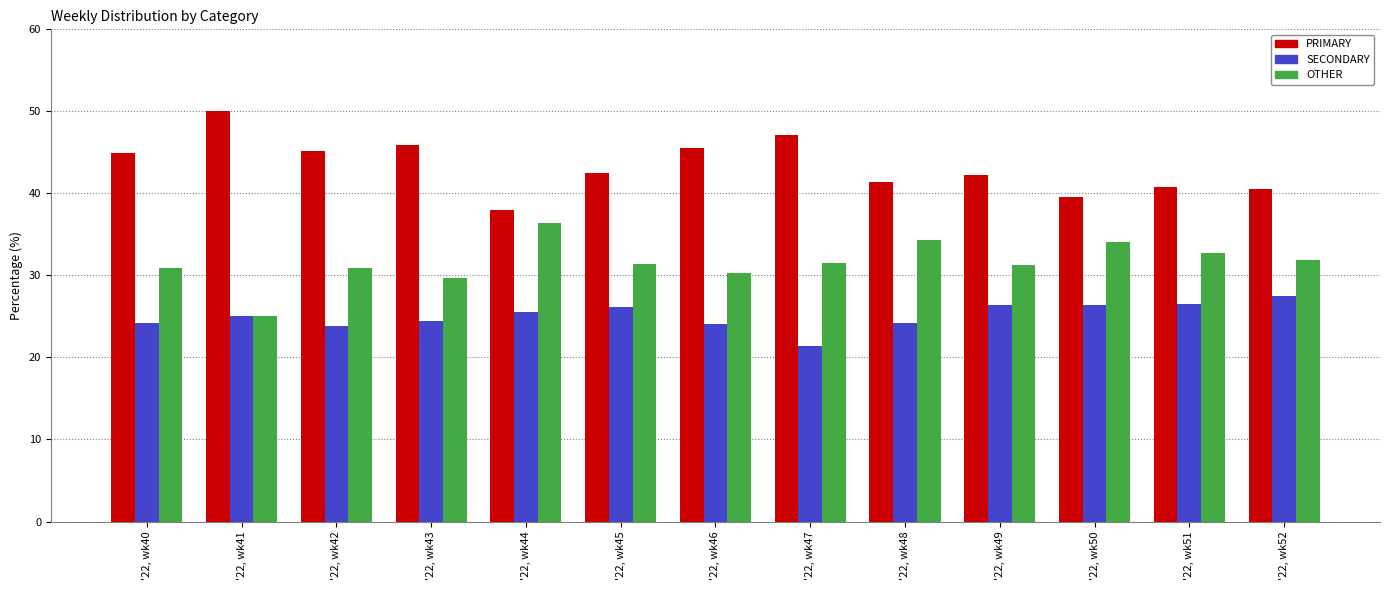

What is the spread (max minus min) of values at '22, wk50?

13.2